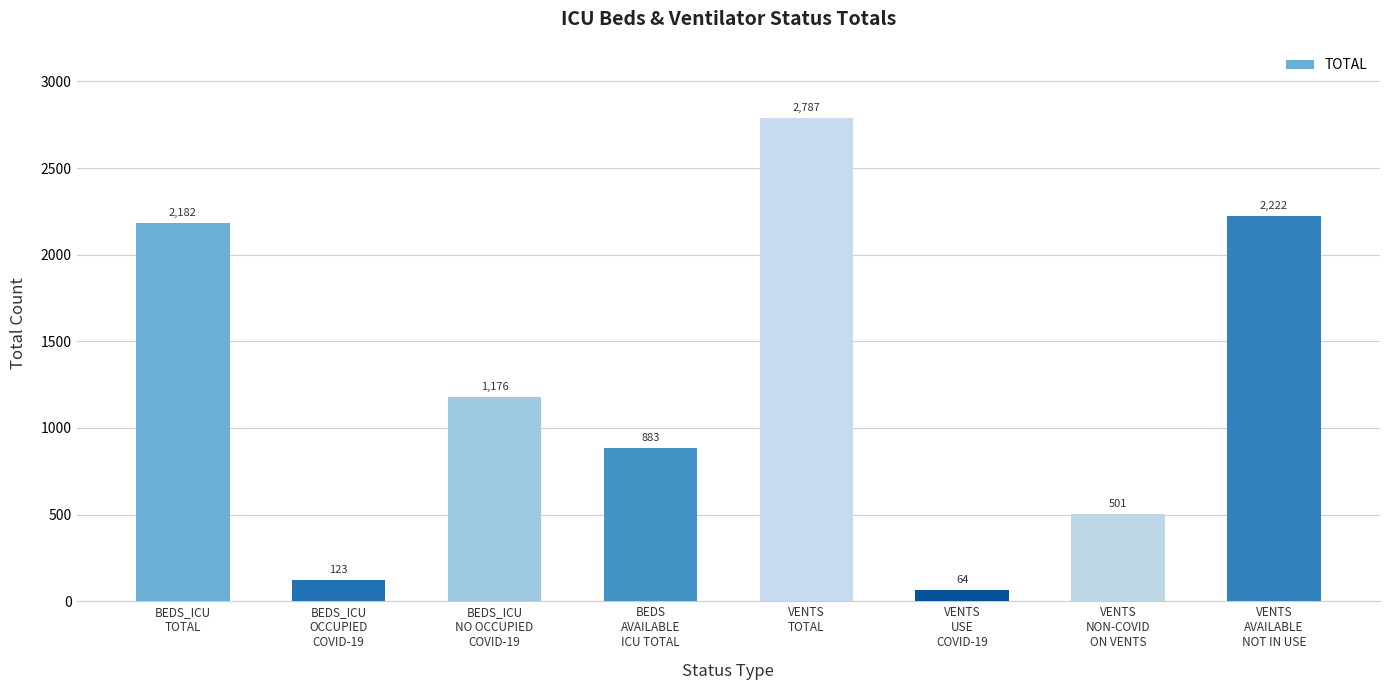

Reading left to right, list all the values displayed in this chart.

BEDS_ICU
TOTAL=2182	BEDS_ICU
OCCUPIED
COVID-19=123	BEDS_ICU
NO OCCUPIED
COVID-19=1176	BEDS
AVAILABLE
ICU TOTAL=883	VENTS
TOTAL=2787	VENTS
USE
COVID-19=64	VENTS
NON-COVID
ON VENTS=501	VENTS
AVAILABLE
NOT IN USE=2222